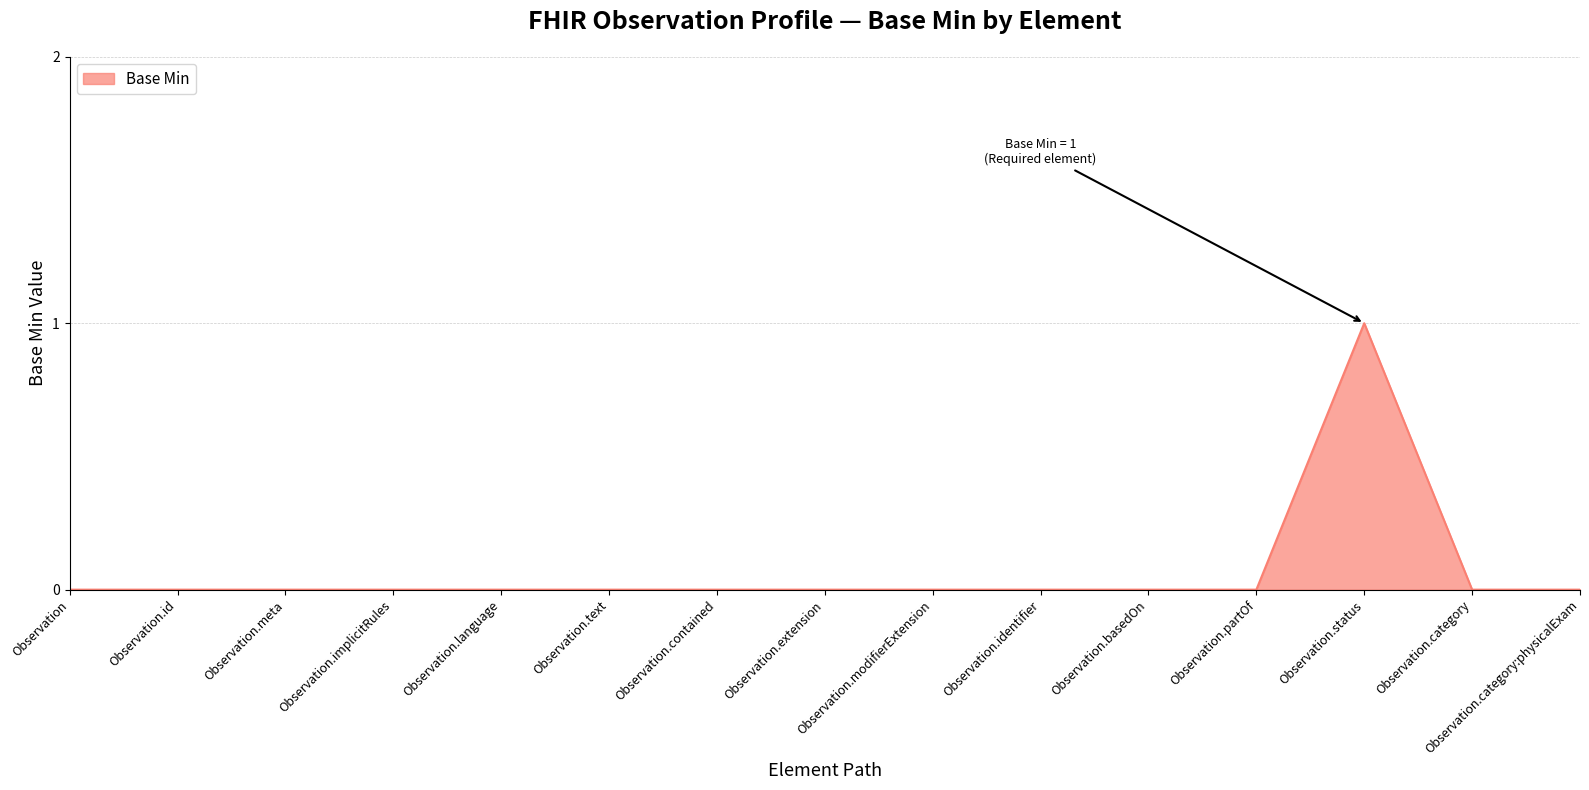

How many lines are shown in the chart?

1